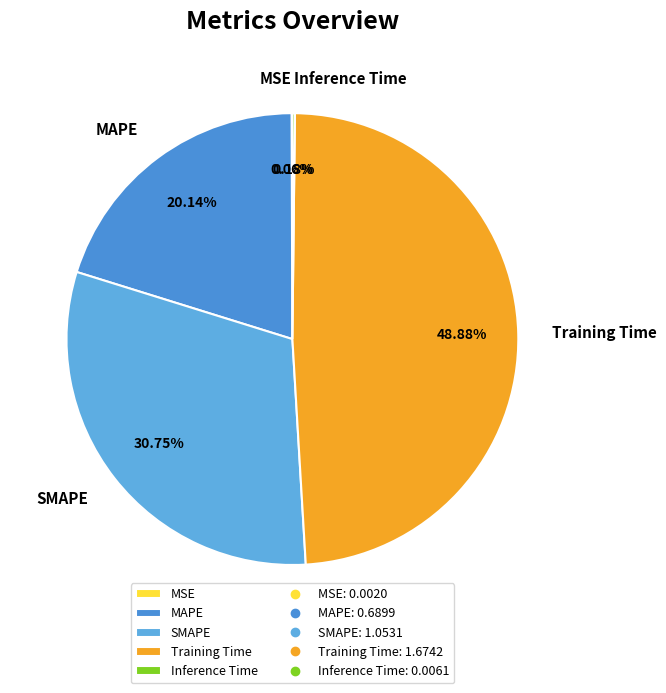

Does any single category account for the majority?

No